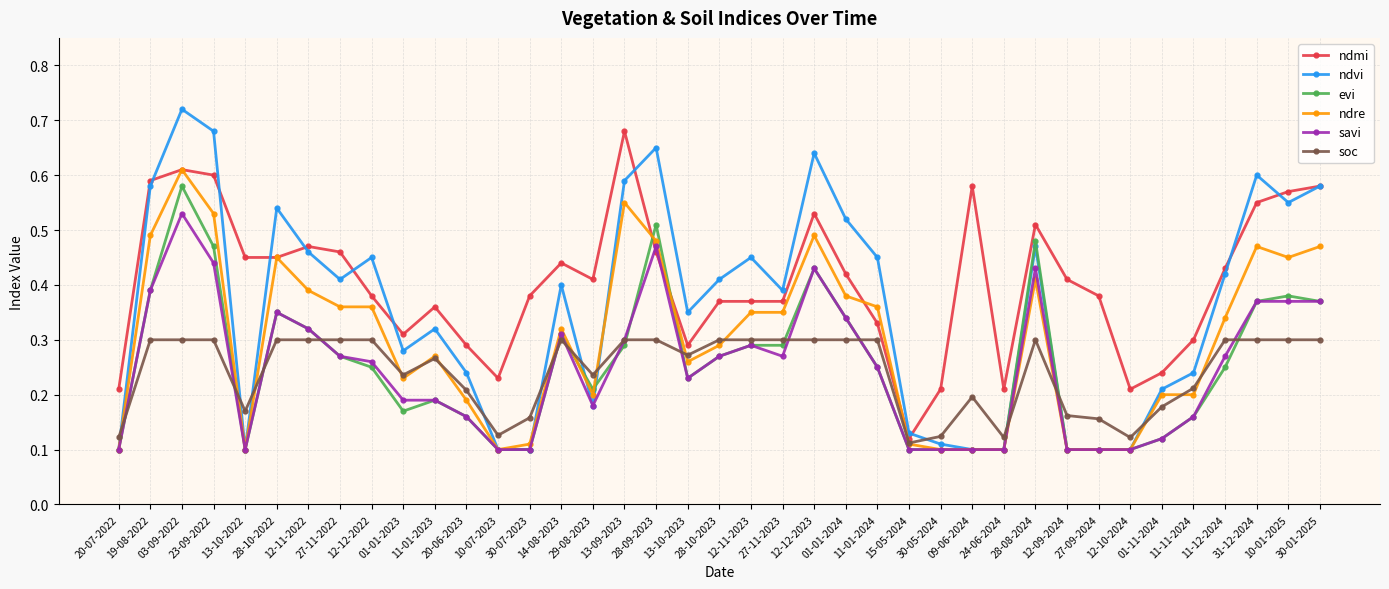

At how many categories does at least one series exceed 0?

39